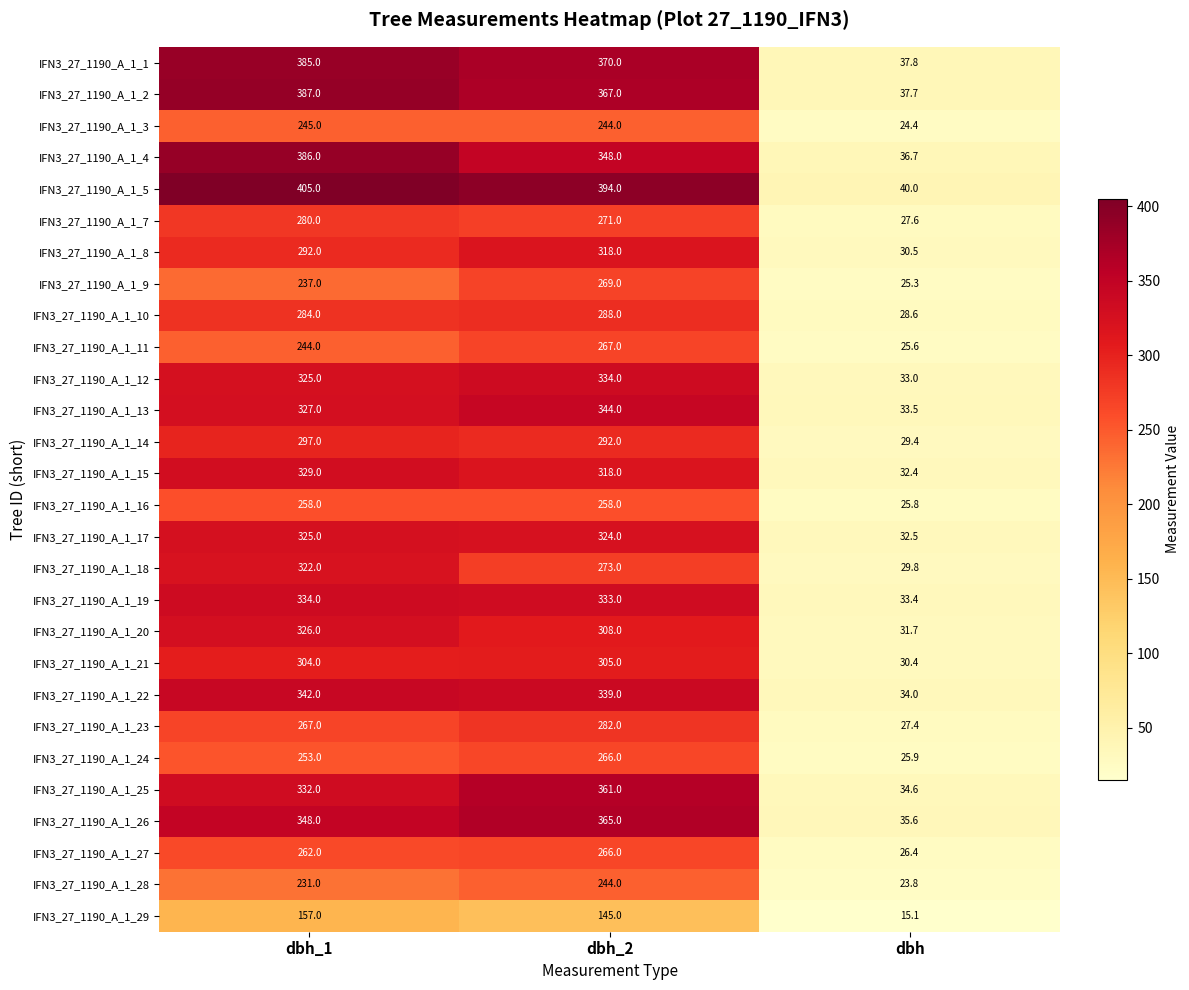

What is the spread (max minus min) of values at dbh_2?

249.0